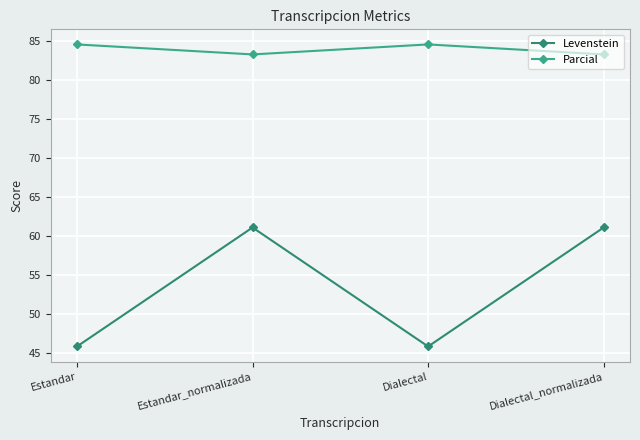

What position from the right is Estandar_normalizada?

3